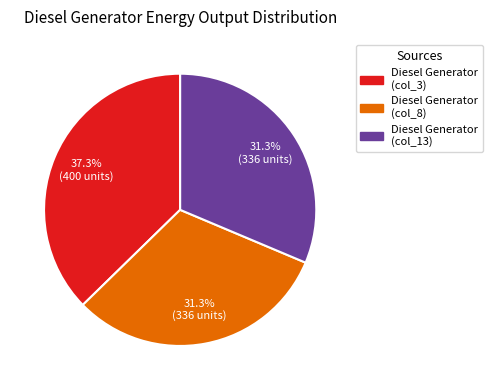

Is there any slice that represents more than half of the pie?

No